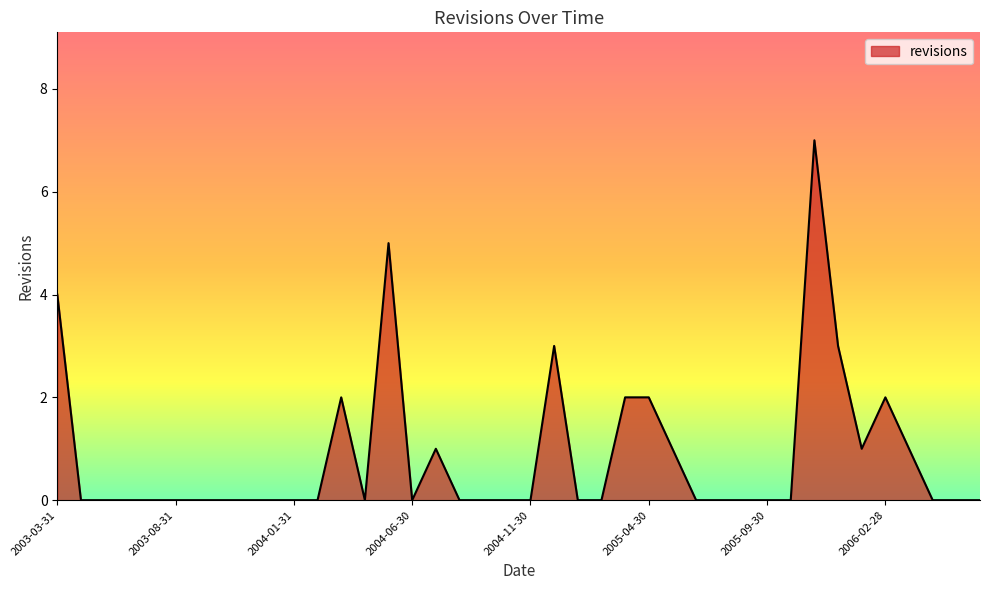

What is the difference between the maximum and minimum values?

7